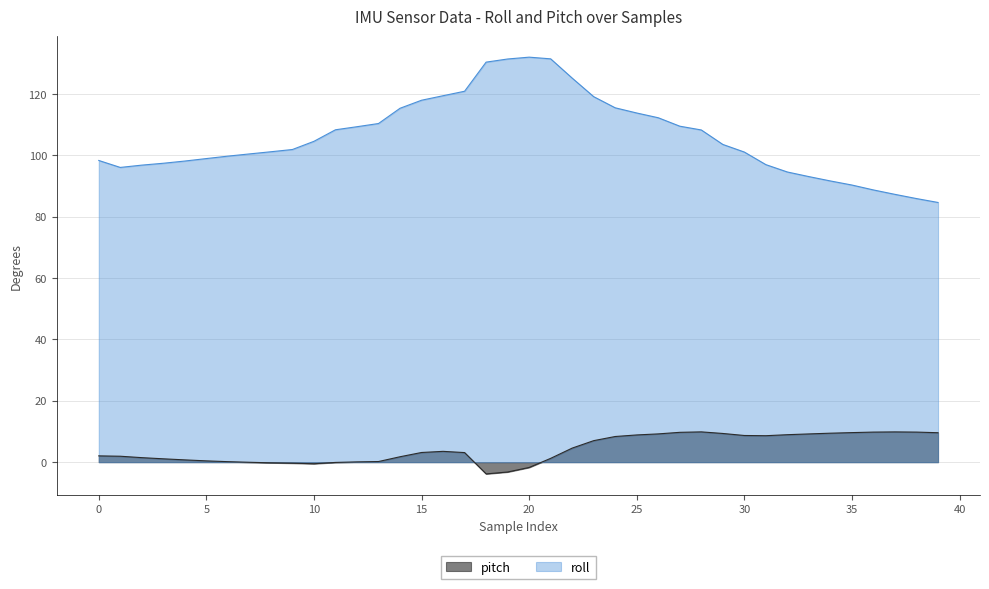

What is the total value across all series at 16?

123.0